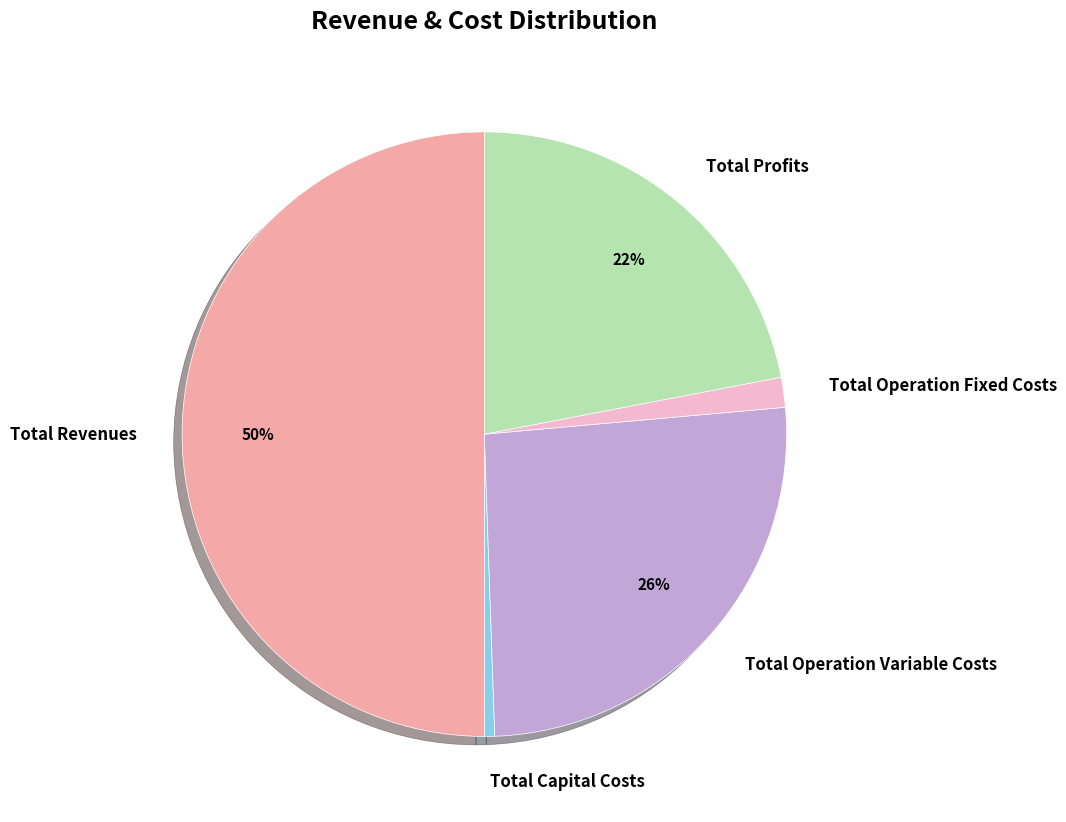

Which slice is the largest?

Total Revenues